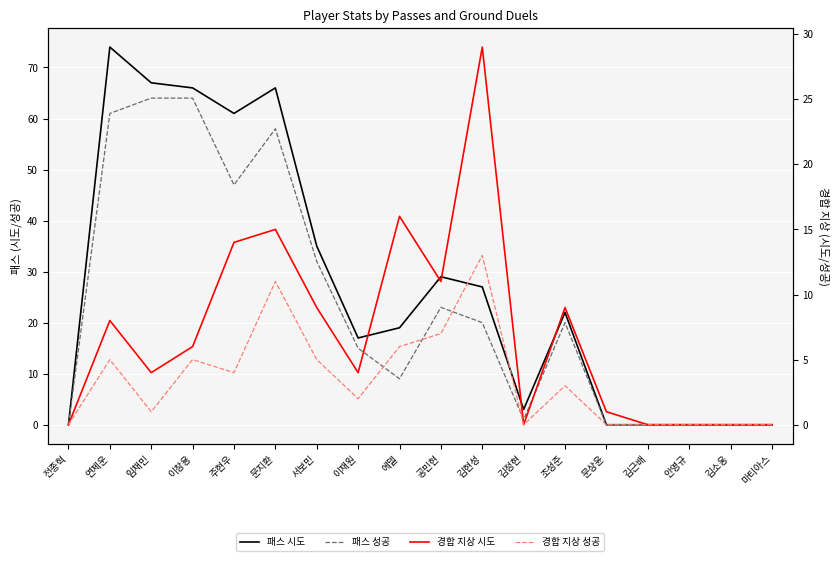

What is the sum of the 경합 지상 시도 values at 공민현 and 김현성?

40